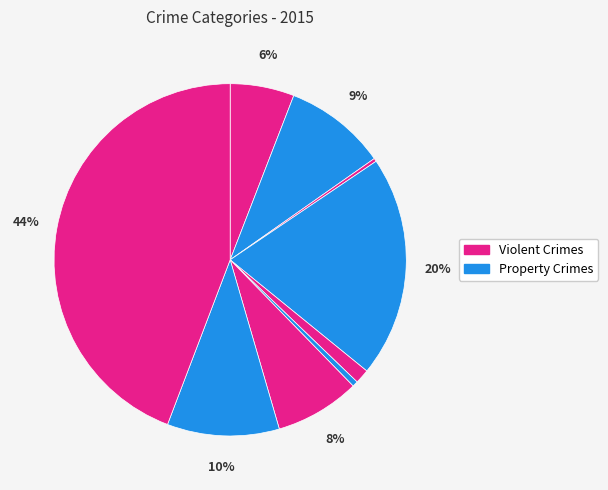

How many segments does this pie chart have?

9